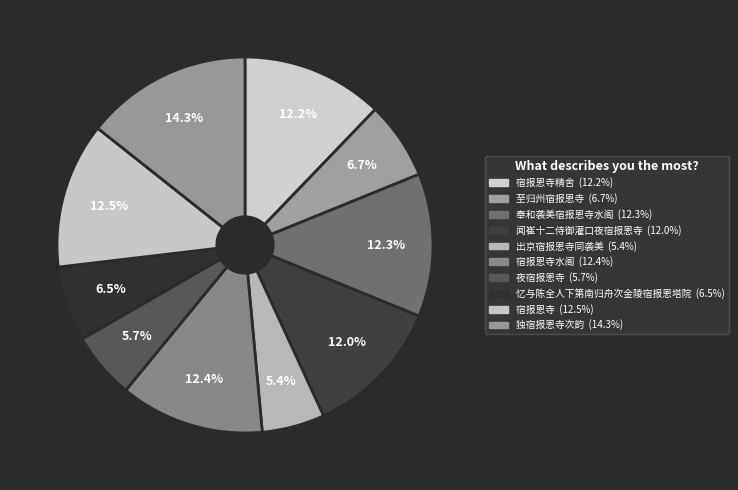

Count the number of slices in the pie.

10